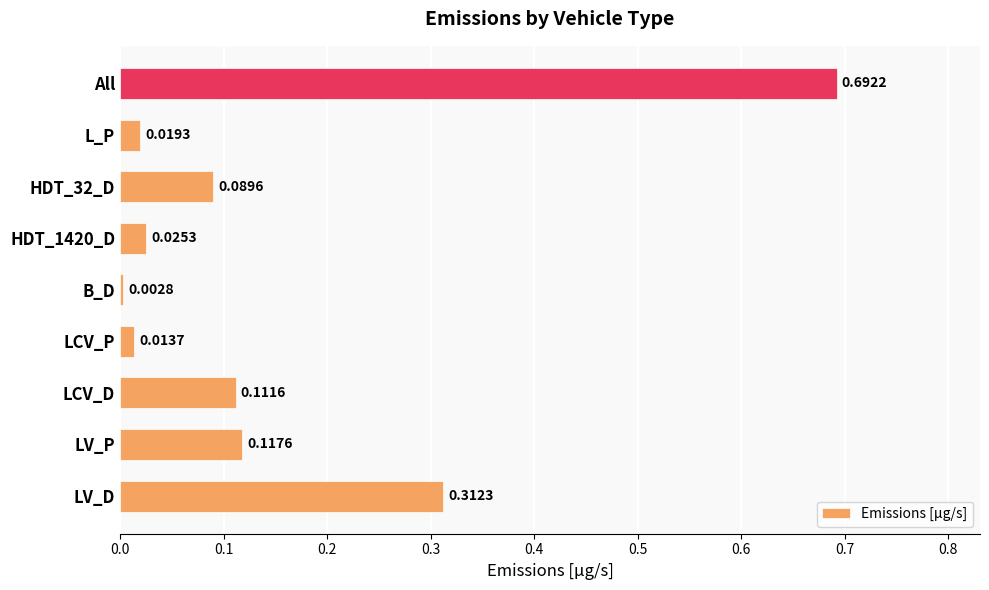

Where is the data nearest to the value 0?

B_D